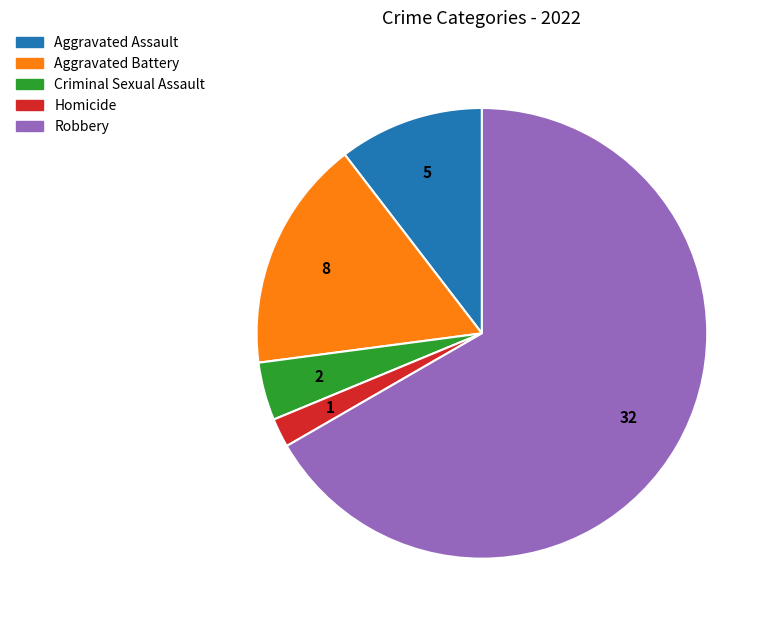

Between Aggravated Assault and Criminal Sexual Assault, which is larger?

Aggravated Assault